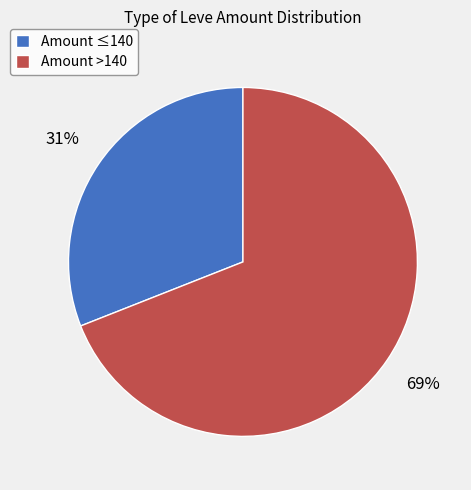

True or false: Amount >140 accounts for 69% of the total.

True